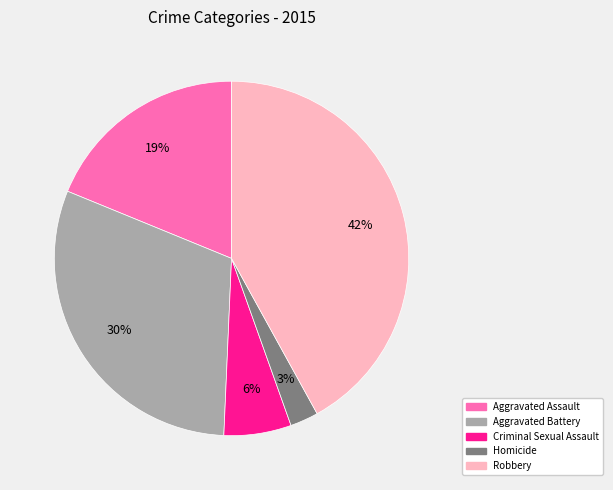

What is the largest slice in the pie chart?

Robbery